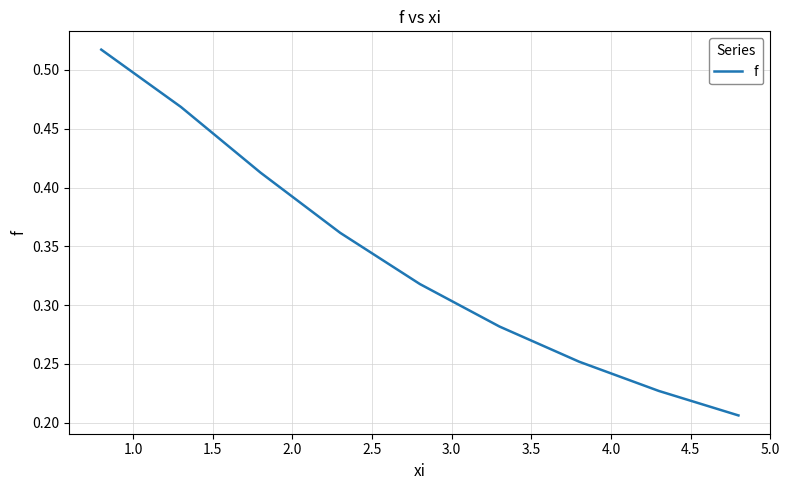

How many categories are shown in the chart?

9